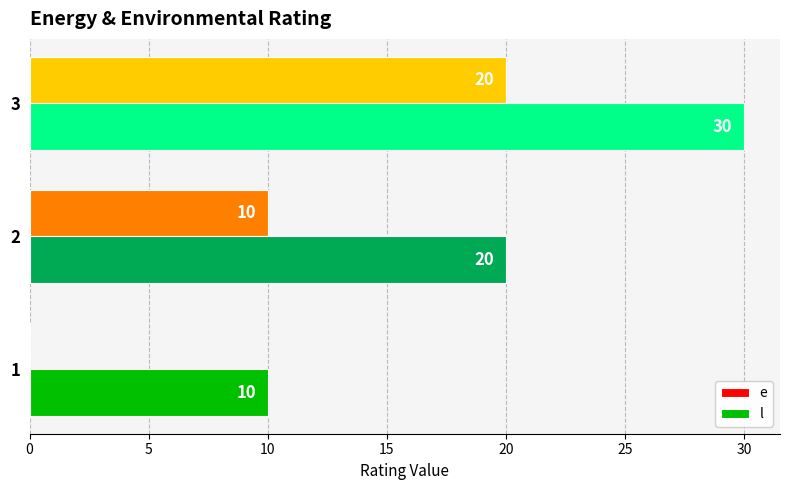

What is the sum of all l values?

60